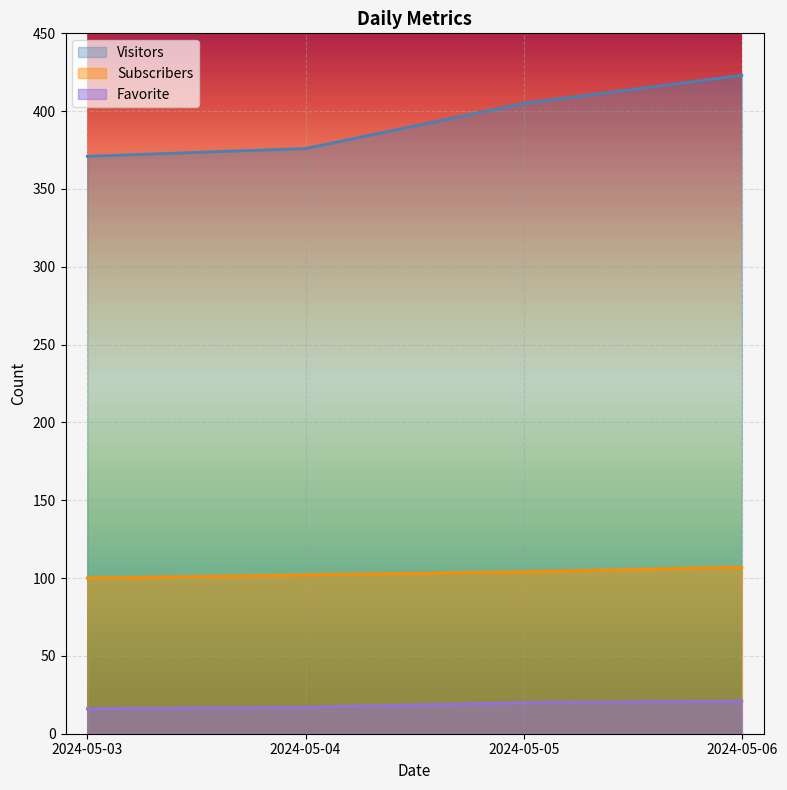

What is the value of the Visitors point at the 3rd from the left?

405